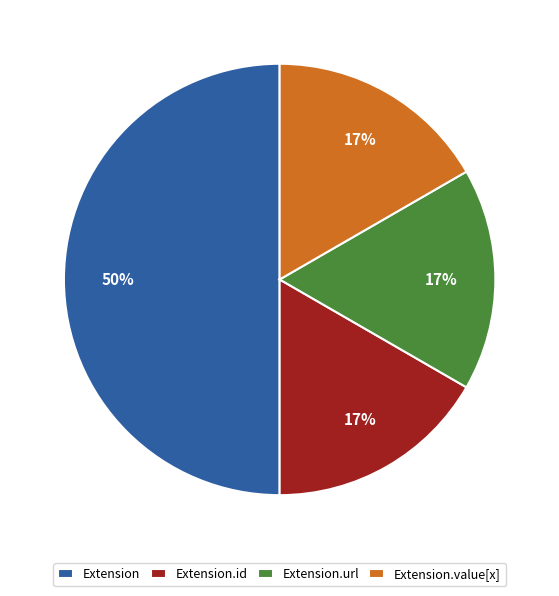

The Extension.id slice represents 17% of the pie. True or false?

True